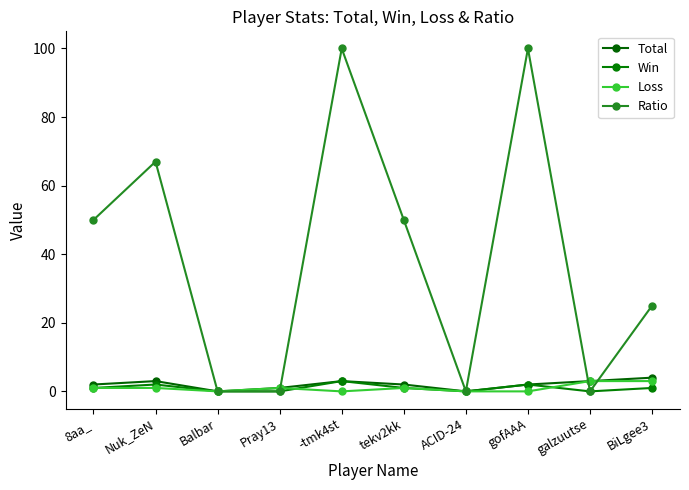

Reading left to right, what are all the values shown in this chart?

Total: 8aa_=2	Nuk_ZeN=3	Balbar=0	Pray13=1	-tmk4st=3	tekv2kk=2	ACID-24=0	gofAAA=2	galzuutse=3	BiLgee3=4
Win: 8aa_=1	Nuk_ZeN=2	Balbar=0	Pray13=0	-tmk4st=3	tekv2kk=1	ACID-24=0	gofAAA=2	galzuutse=0	BiLgee3=1
Loss: 8aa_=1	Nuk_ZeN=1	Balbar=0	Pray13=1	-tmk4st=0	tekv2kk=1	ACID-24=0	gofAAA=0	galzuutse=3	BiLgee3=3
Ratio: 8aa_=50	Nuk_ZeN=67	Balbar=0	Pray13=0	-tmk4st=100	tekv2kk=50	ACID-24=0	gofAAA=100	galzuutse=0	BiLgee3=25